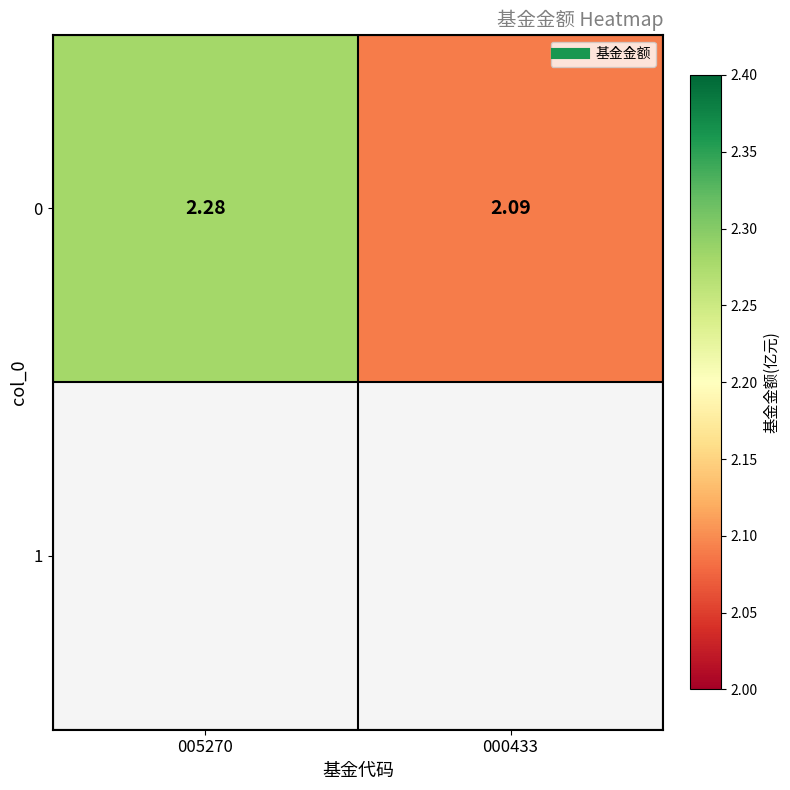

The chart shows a value of 2.1 at 000433. True or false?

True